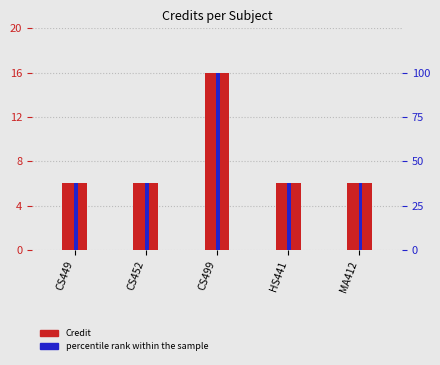

The value of percentile rank within the sample at HS441 is 53.0. True or false?

False